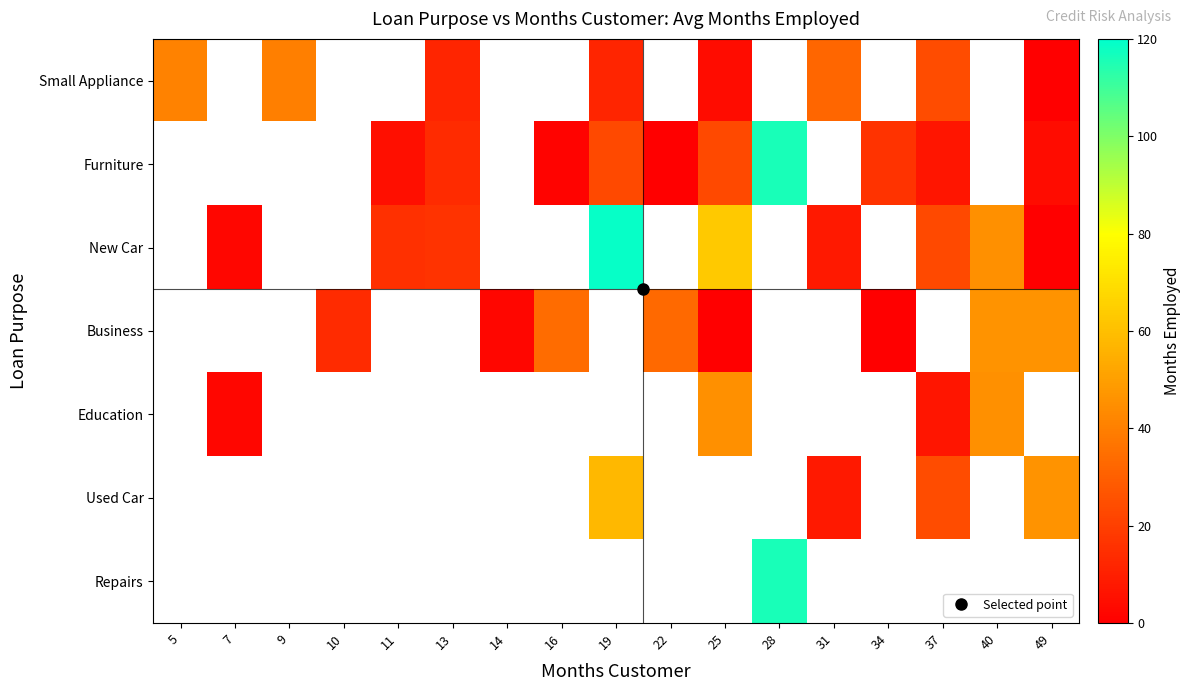

Is it true that New Car equals 119.0 at 19?

True